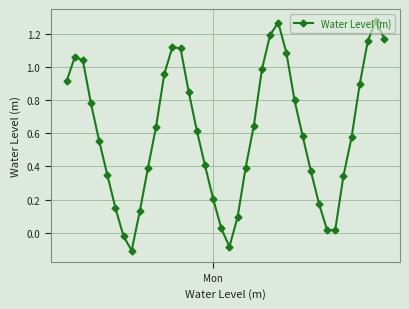

What is the difference between the maximum and minimum values?

1.4